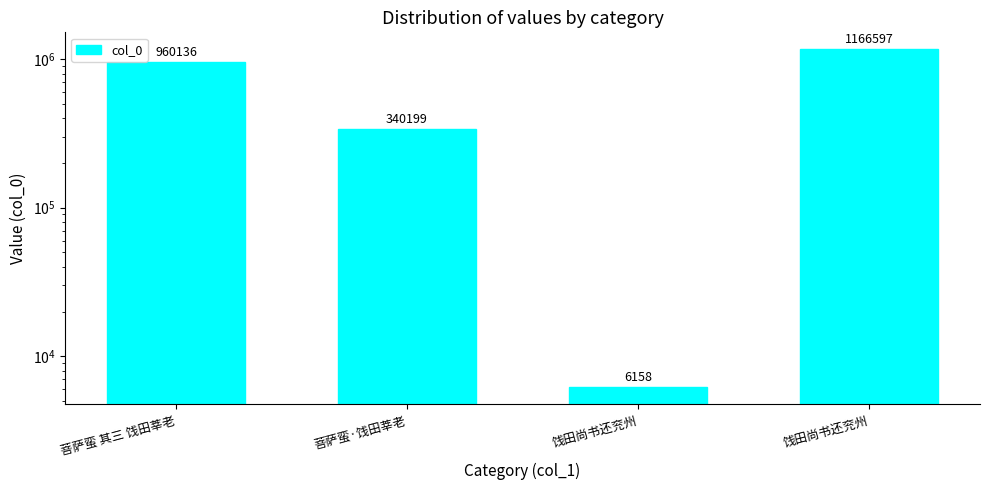

Reading left to right, list all the values displayed in this chart.

960136	340199	6158	1166597